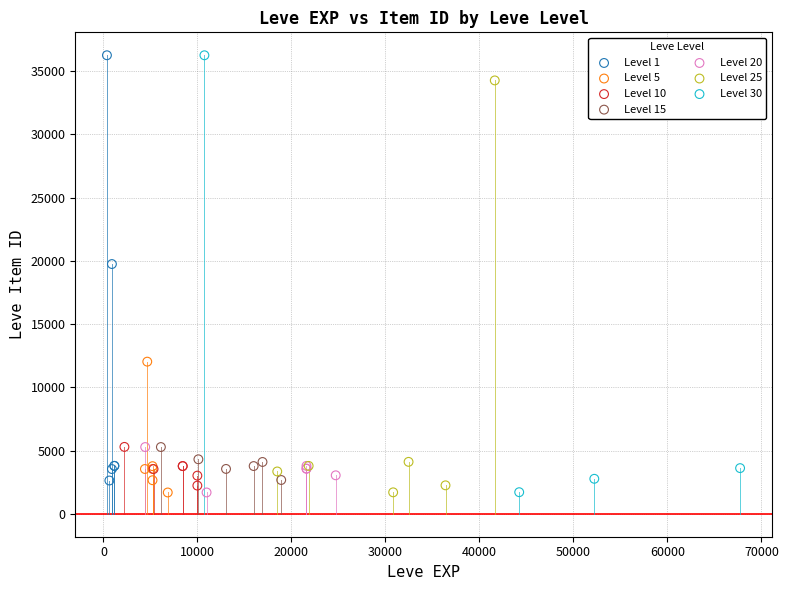

What are all the series names shown in the legend?

Level 1, Level 5, Level 10, Level 15, Level 20, Level 25, Level 30